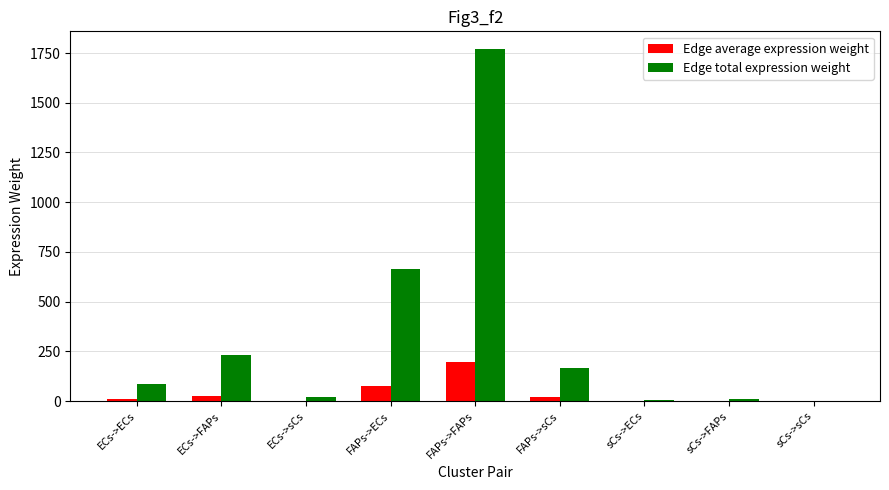

At which category is the sum across all series the highest?

FAPs->FAPs